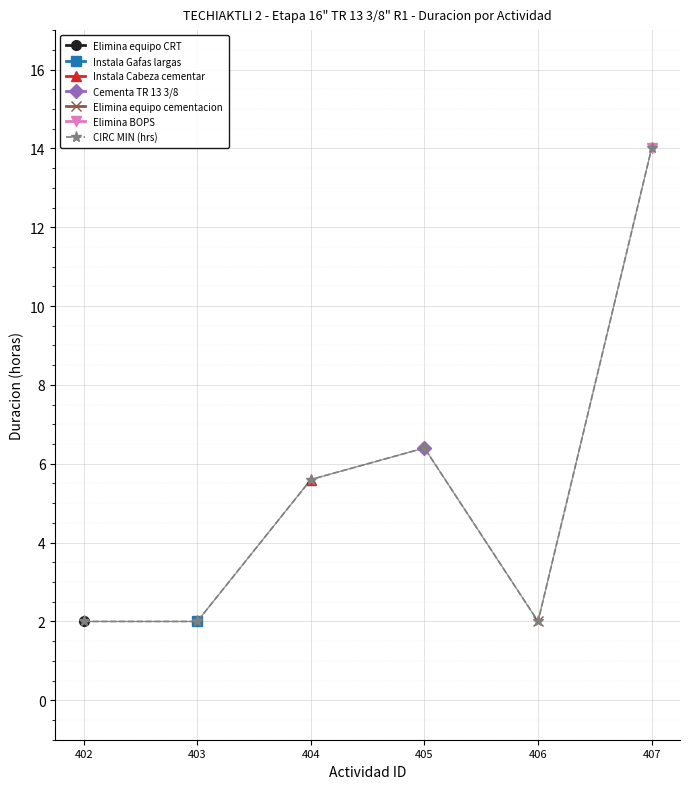

List the labels in order of value, largest first.

407, 405, 404, 402, 403, 406